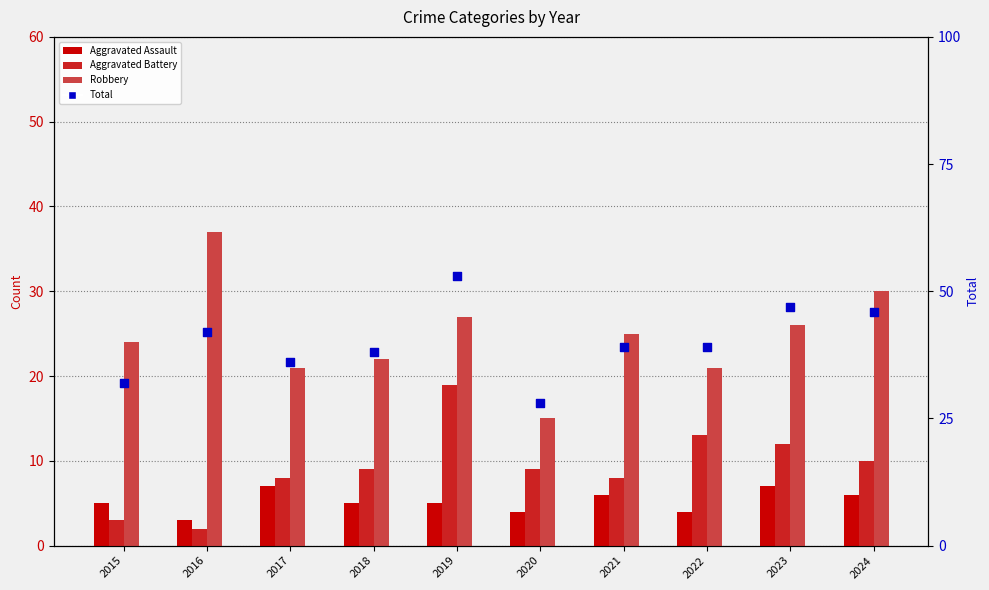

What are all the series names shown in the legend?

Aggravated Assault, Aggravated Battery, Robbery, Total